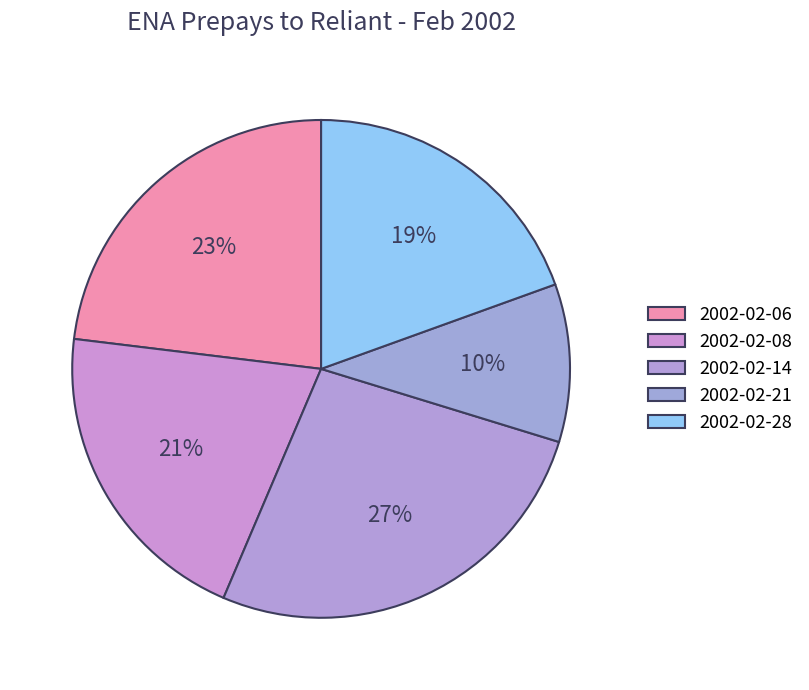

How many slices are in this pie chart?

5